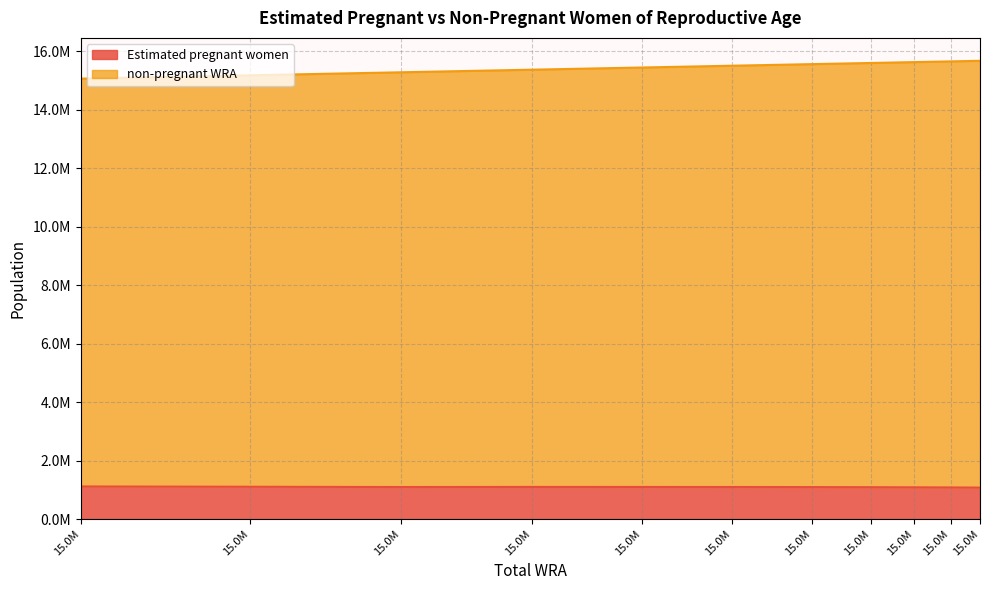

Which series has the widest spread of values?

non-pregnant WRA